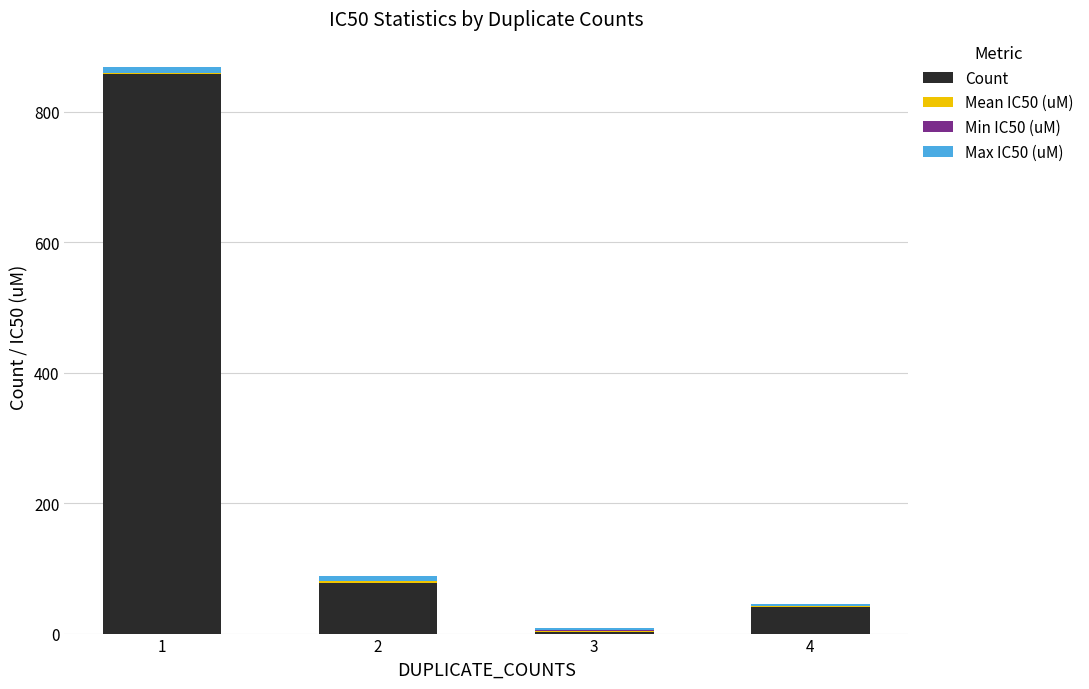

How many categories are shown in the chart?

4